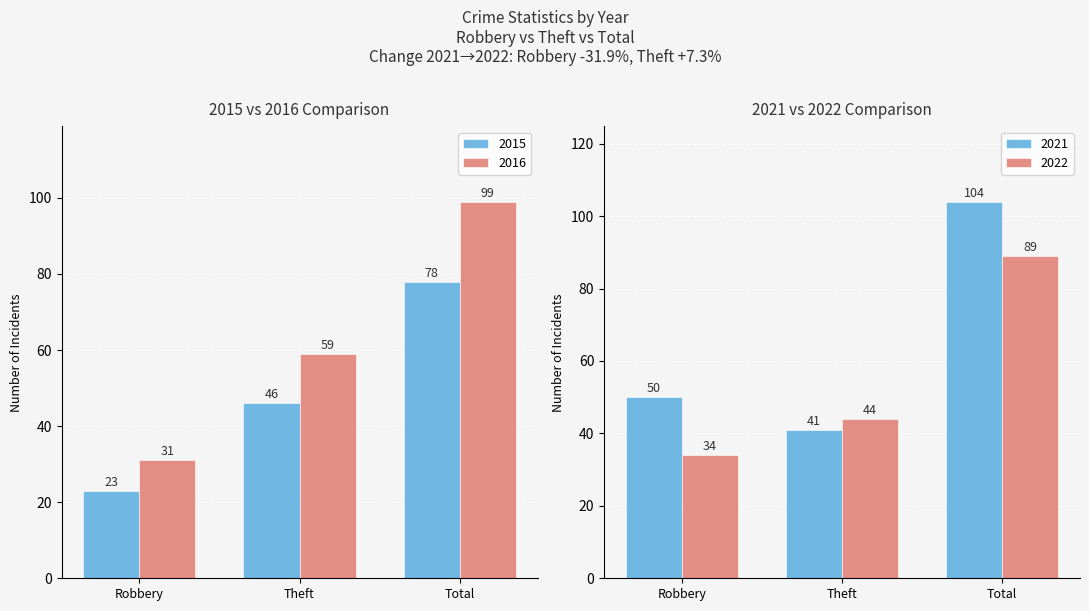

Are the bars horizontal?

No